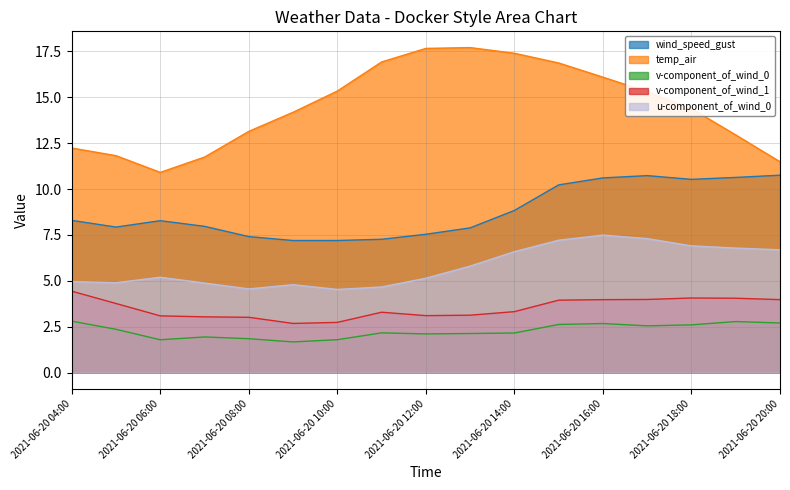

At which label is v-component_of_wind_1 closest to 3?

2021-06-20 08:00